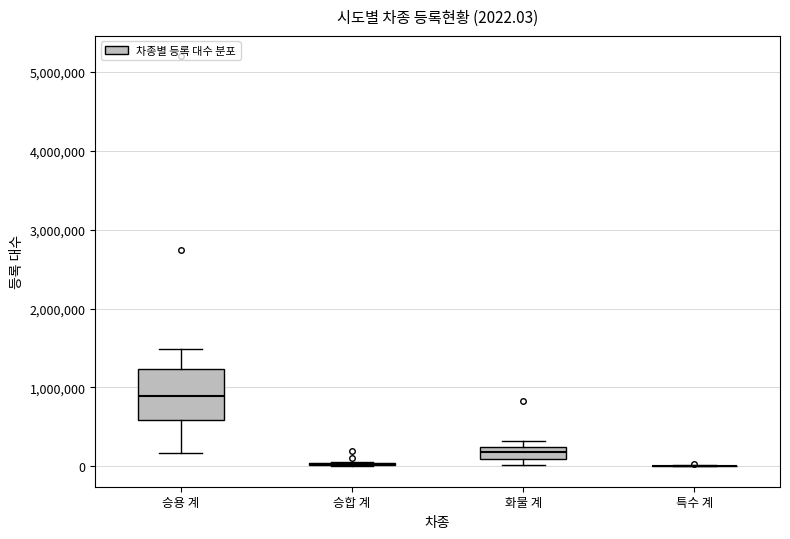

Which box is the tallest, from its lower edge to its upper edge?

승용 계